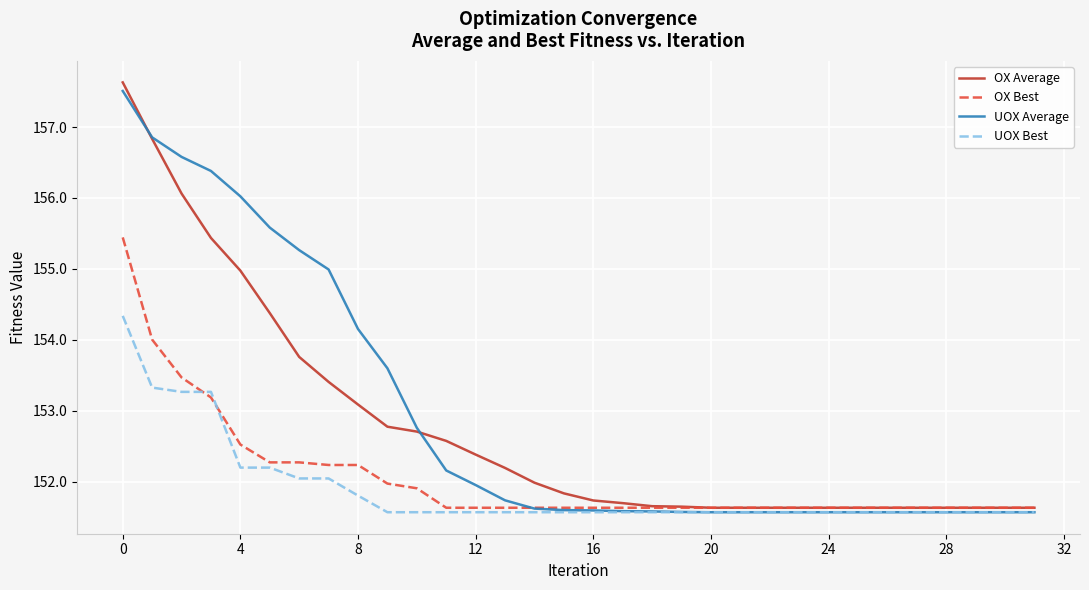

What is the maximum value shown in the chart?

157.6